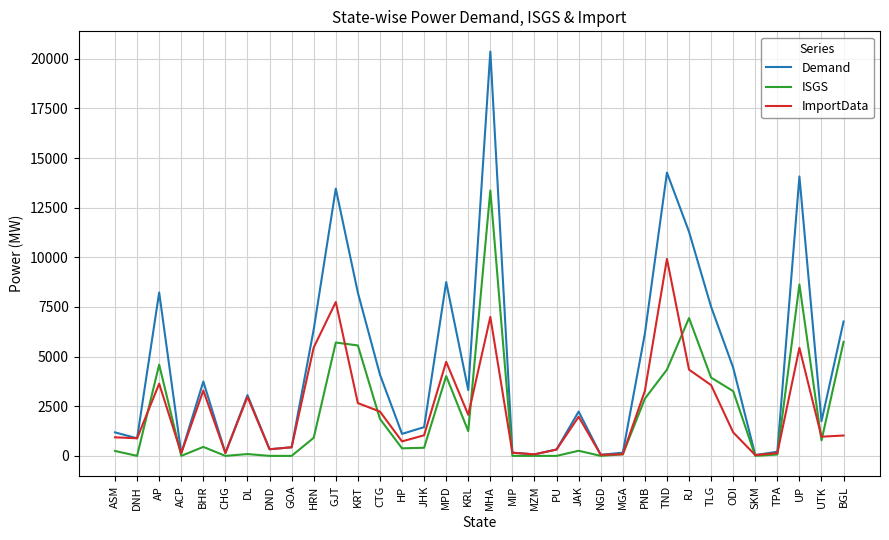

In Demand, how many points are higher than both neighbors (excluding endpoints)?

9